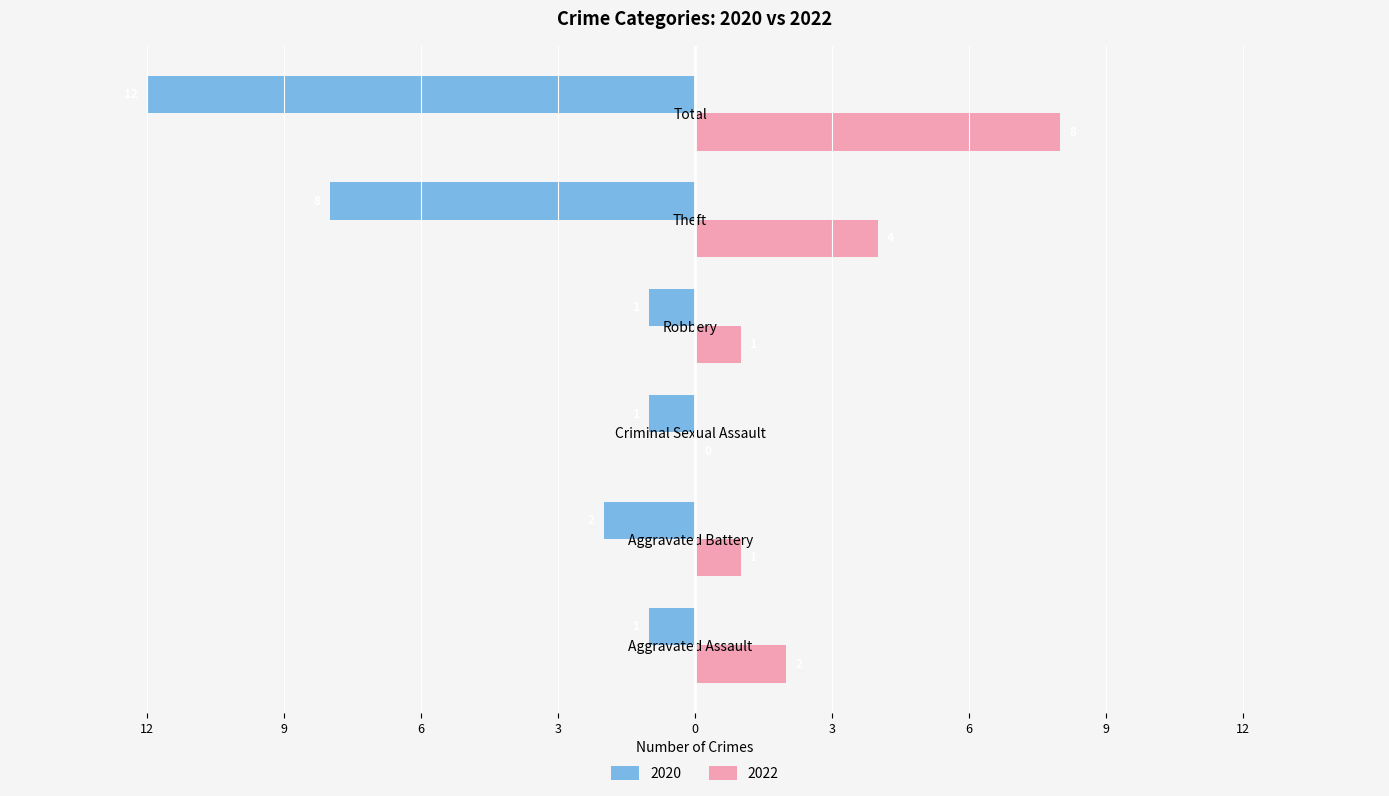

What is the label of the 5th bar from the right?

Aggravated Battery